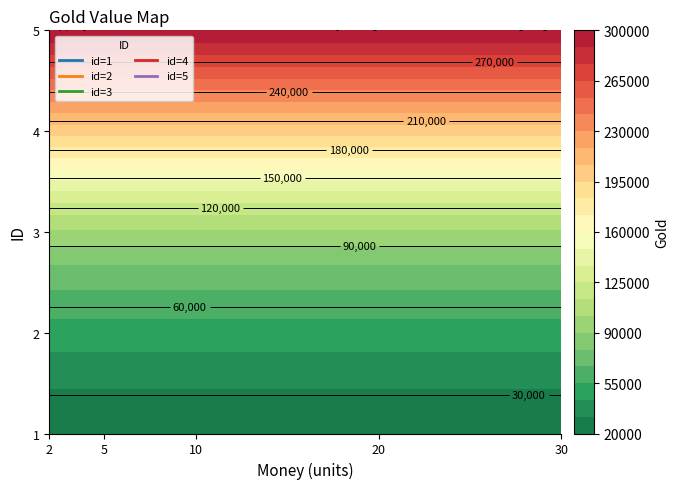

How many data points in 2 are above 100000?

2